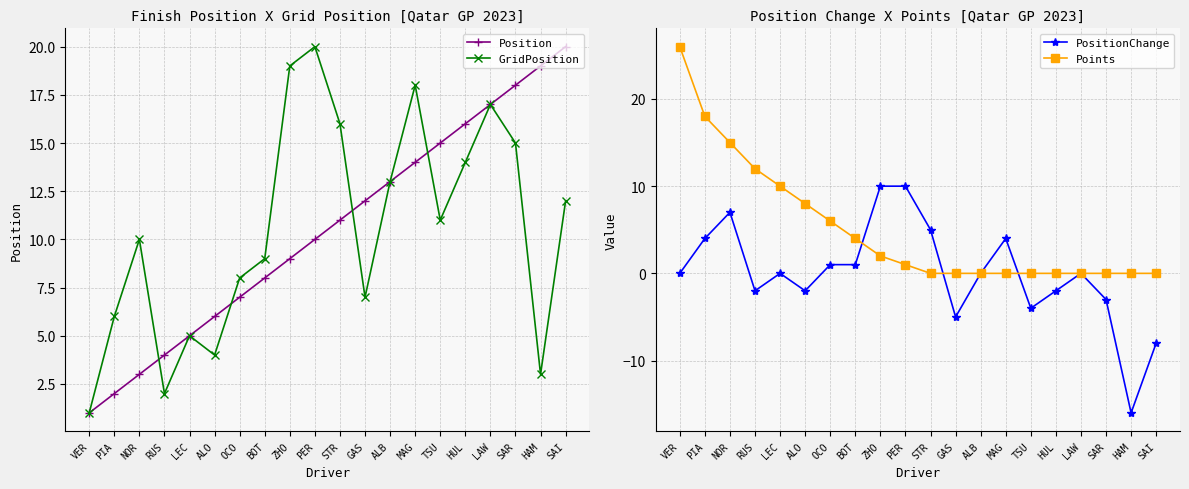

Which series has the largest range (max minus min)?

PositionChange